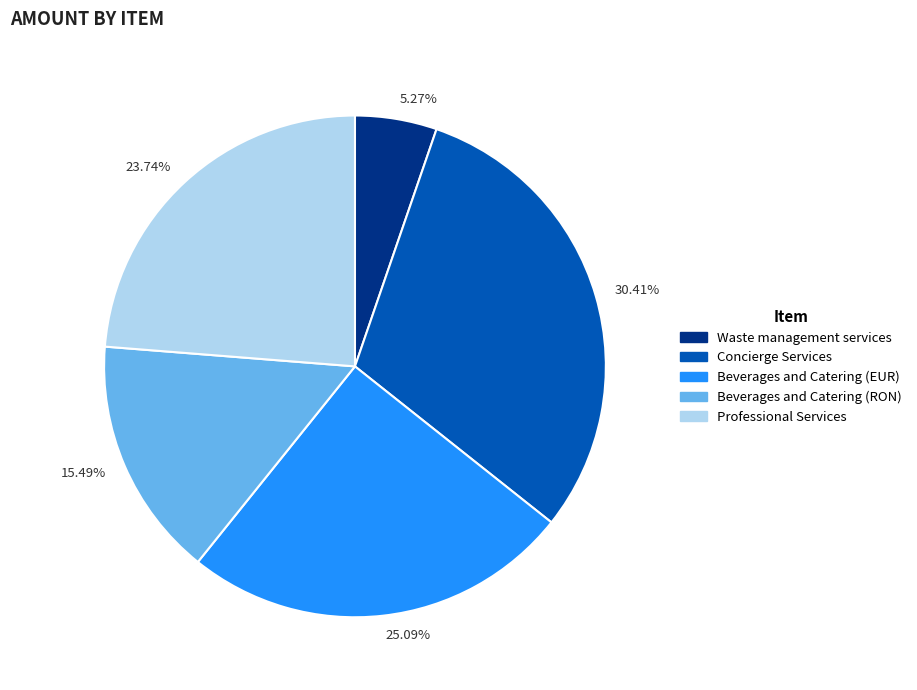

Is there any slice that represents more than half of the pie?

No